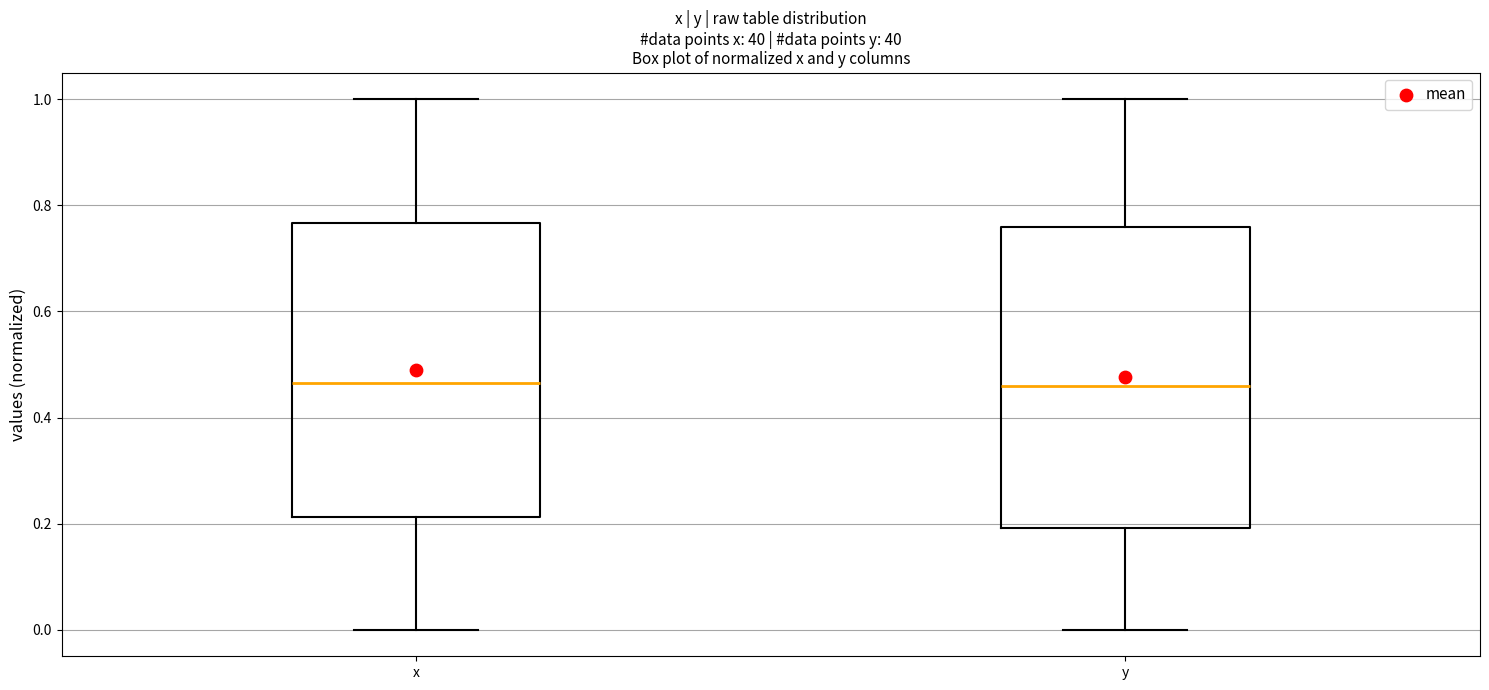

Where is the upper edge of the box for y on the y-axis? The values are not printed on the chart, so give them approximately, as read against the axis.

0.76